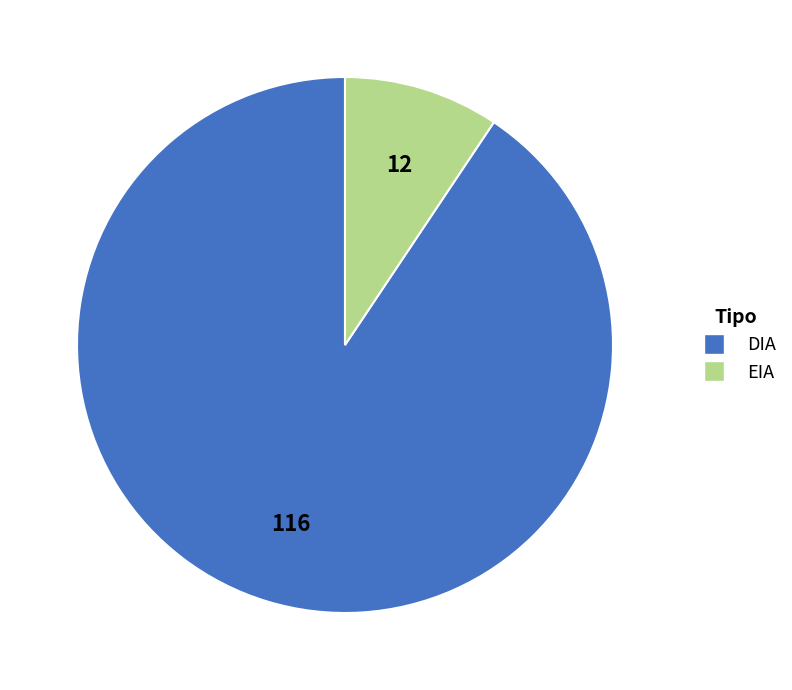

True or false: EIA accounts for 17% of the total.

False